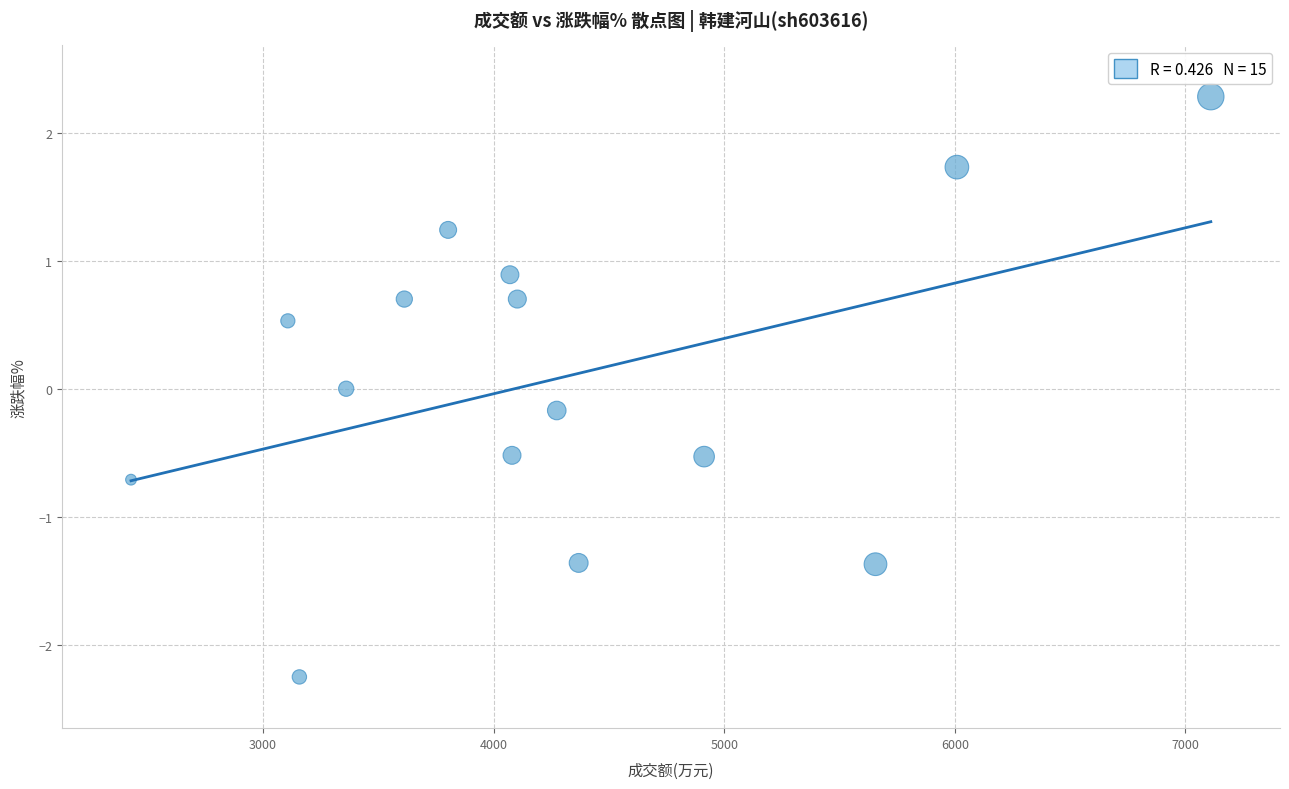

What is the range of X values (max minus min)?

4682.0